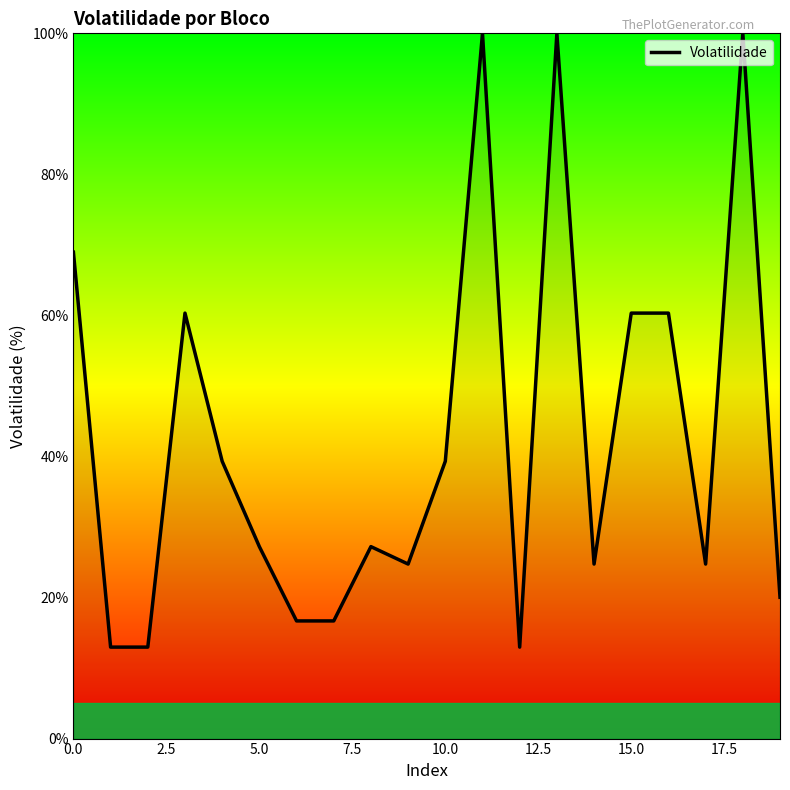

Reading right to left, list all the values displayed in this chart.

20.0	100.0	24.7	60.3	60.3	24.7	100.0	13.0	100.0	39.3	24.7	27.2	16.7	16.7	27.2	39.3	60.3	13.0	13.0	69.0